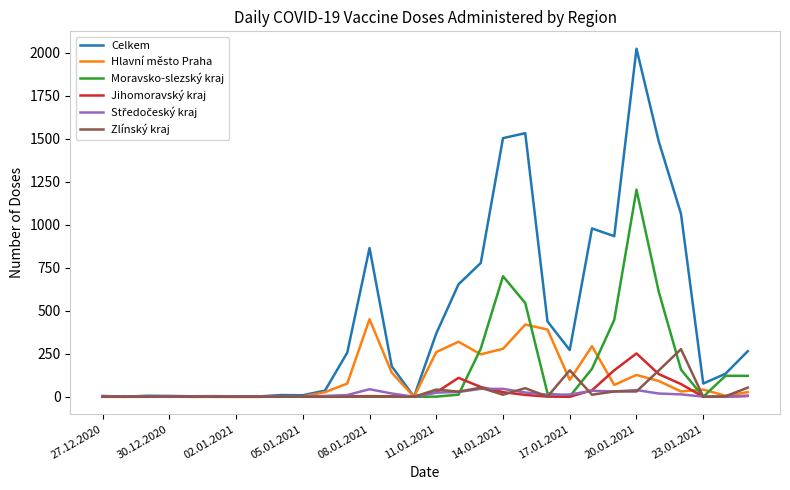

Which series has the largest range (max minus min)?

Celkem